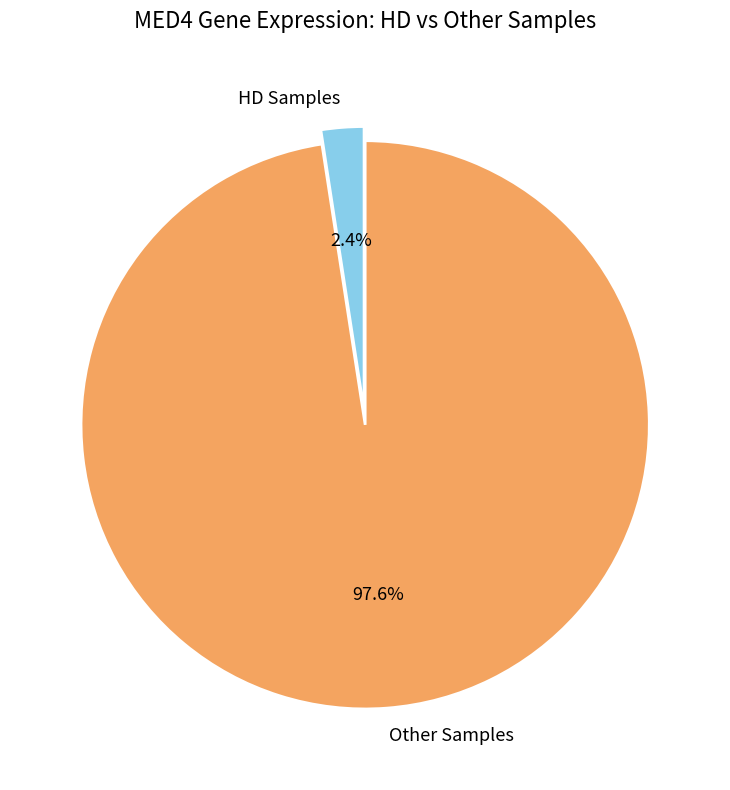

Between Other Samples and HD Samples, which is larger?

Other Samples